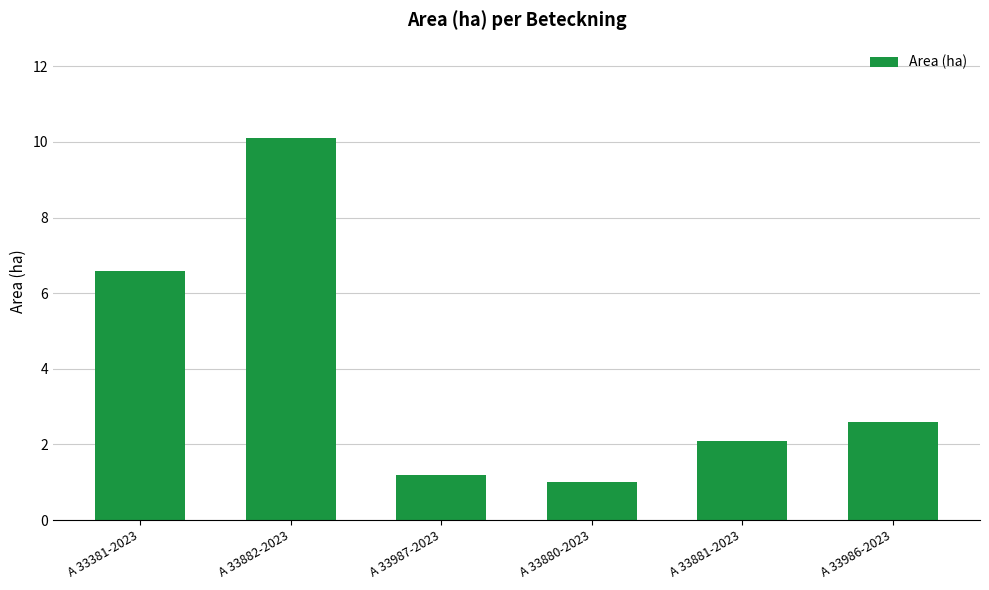

Where is the data nearest to the value 5?

A 33381-2023